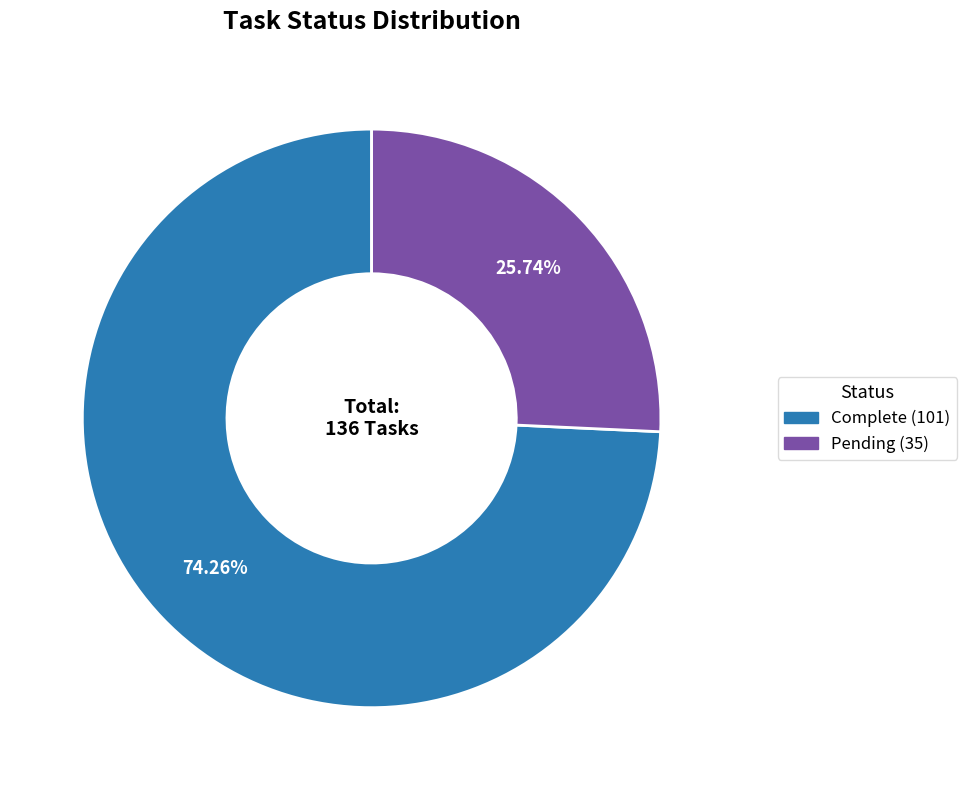

What percentage is the Pending slice, to the nearest percent?

26%